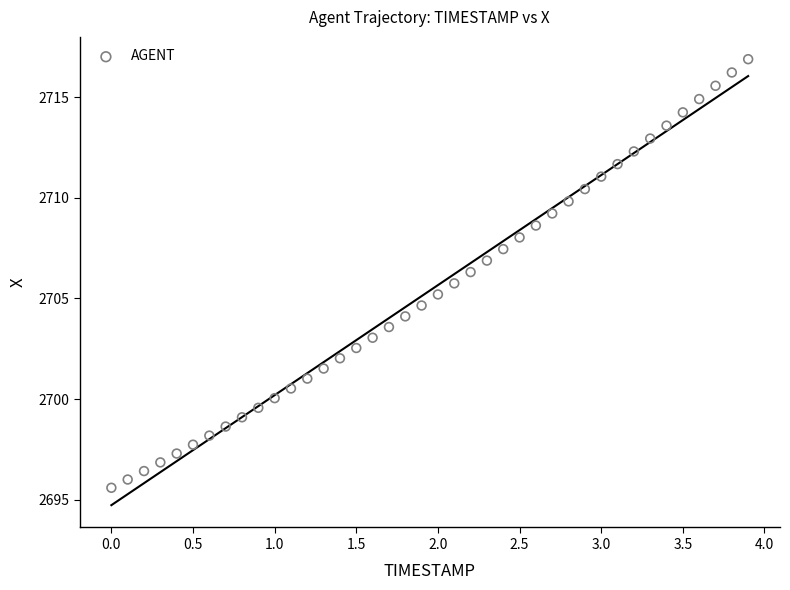

What is the range of Y values (max minus min)?

21.3